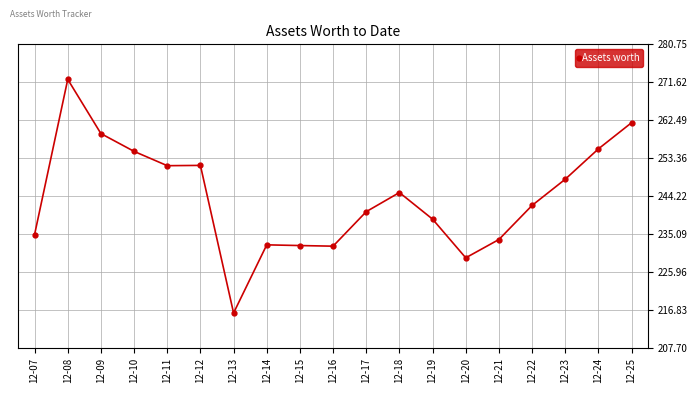

Approximately how many times larger is the value at 12-20 compared to 12-17?

1.0